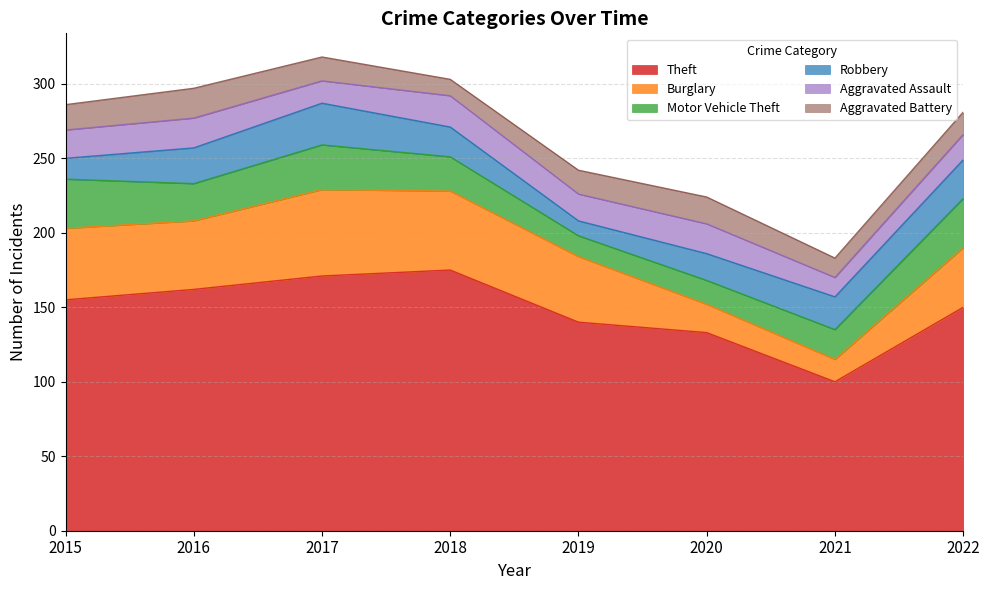

Reading left to right, transcribe all the data shown in this chart.

Theft: 2015=155	2016=162	2017=171	2018=175	2019=140	2020=133	2021=100	2022=150
Burglary: 2015=48	2016=46	2017=58	2018=53	2019=44	2020=19	2021=15	2022=40
Motor Vehicle Theft: 2015=33	2016=25	2017=30	2018=23	2019=14	2020=16	2021=20	2022=33
Robbery: 2015=14	2016=24	2017=28	2018=20	2019=10	2020=18	2021=22	2022=26
Aggravated Assault: 2015=19	2016=20	2017=15	2018=21	2019=18	2020=20	2021=13	2022=17
Aggravated Battery: 2015=17	2016=20	2017=16	2018=11	2019=16	2020=18	2021=13	2022=15